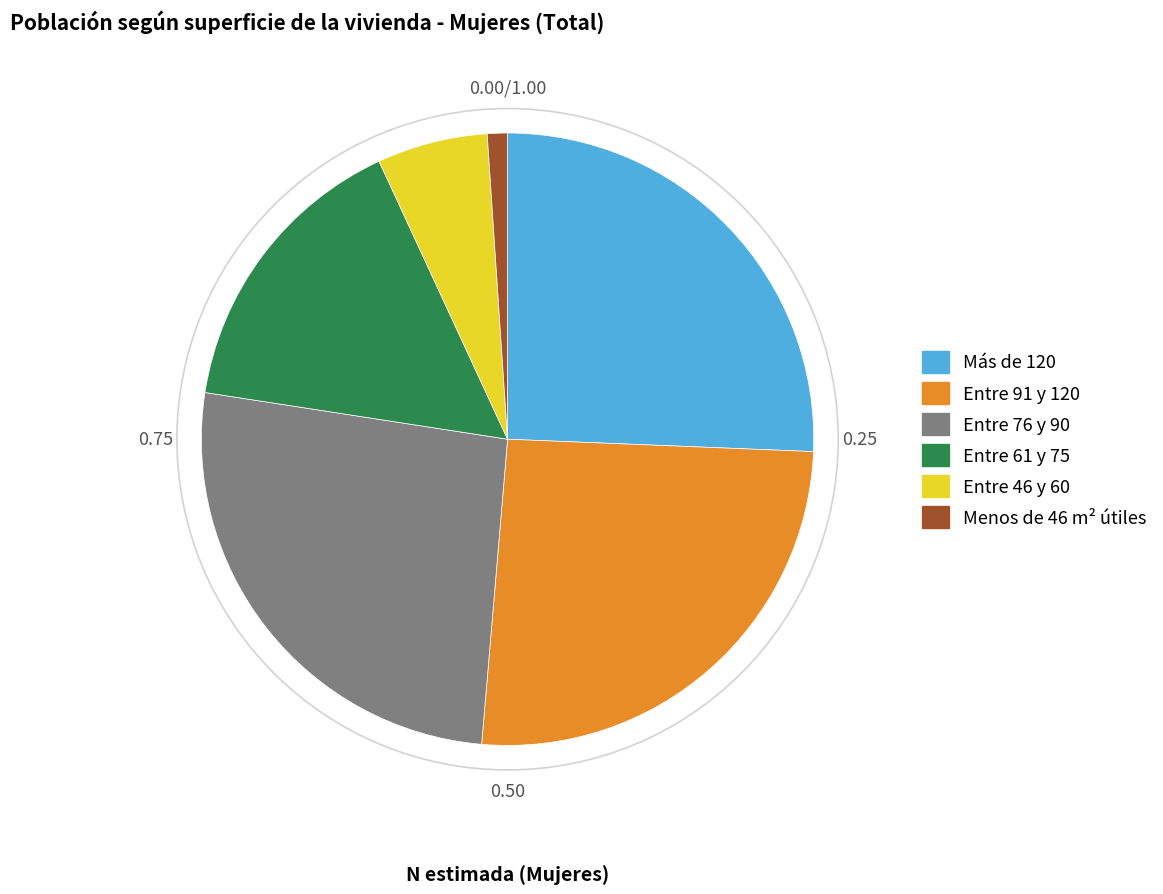

Does Entre 91 y 120 represent more than half of the total?

No